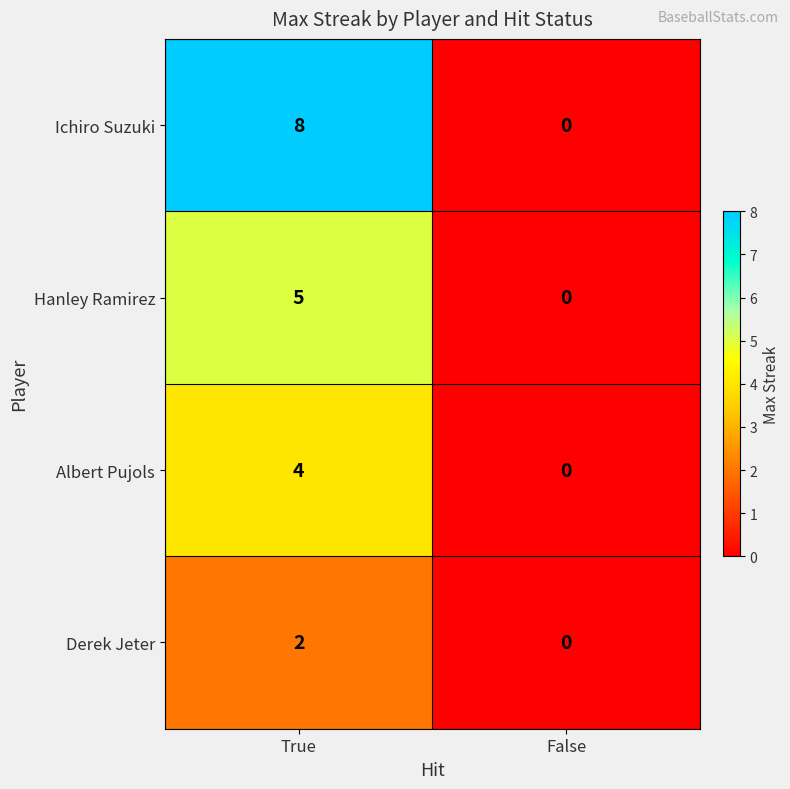

Reading left to right, what are all the values shown in this chart?

Ichiro Suzuki: True=8	False=0
Hanley Ramirez: True=5	False=0
Albert Pujols: True=4	False=0
Derek Jeter: True=2	False=0